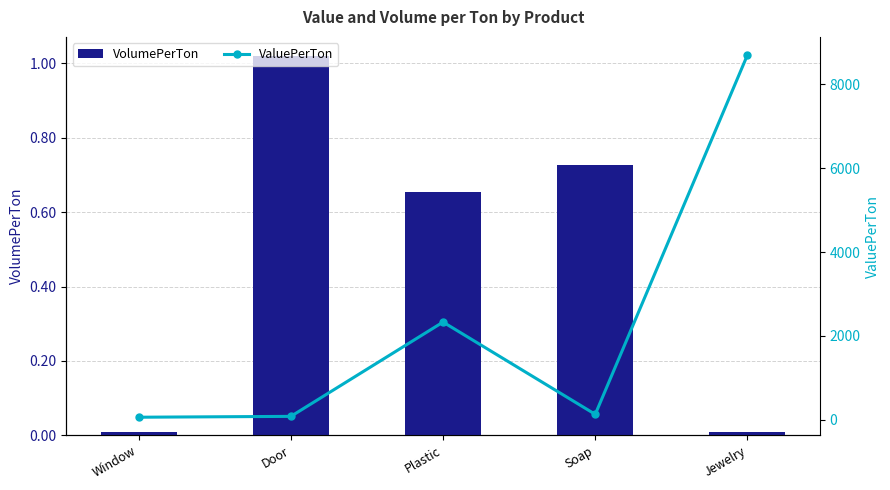

Reading right to left, what are all the values shown in this chart?

VolumePerTon: 0.0	0.7	0.7	1.0	0.0
ValuePerTon: 8695.7	131.6	2330.0	82.5	62.2